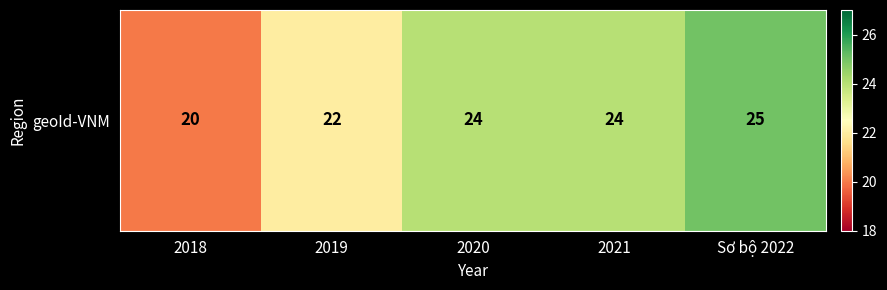

What is the sum of all values?

115